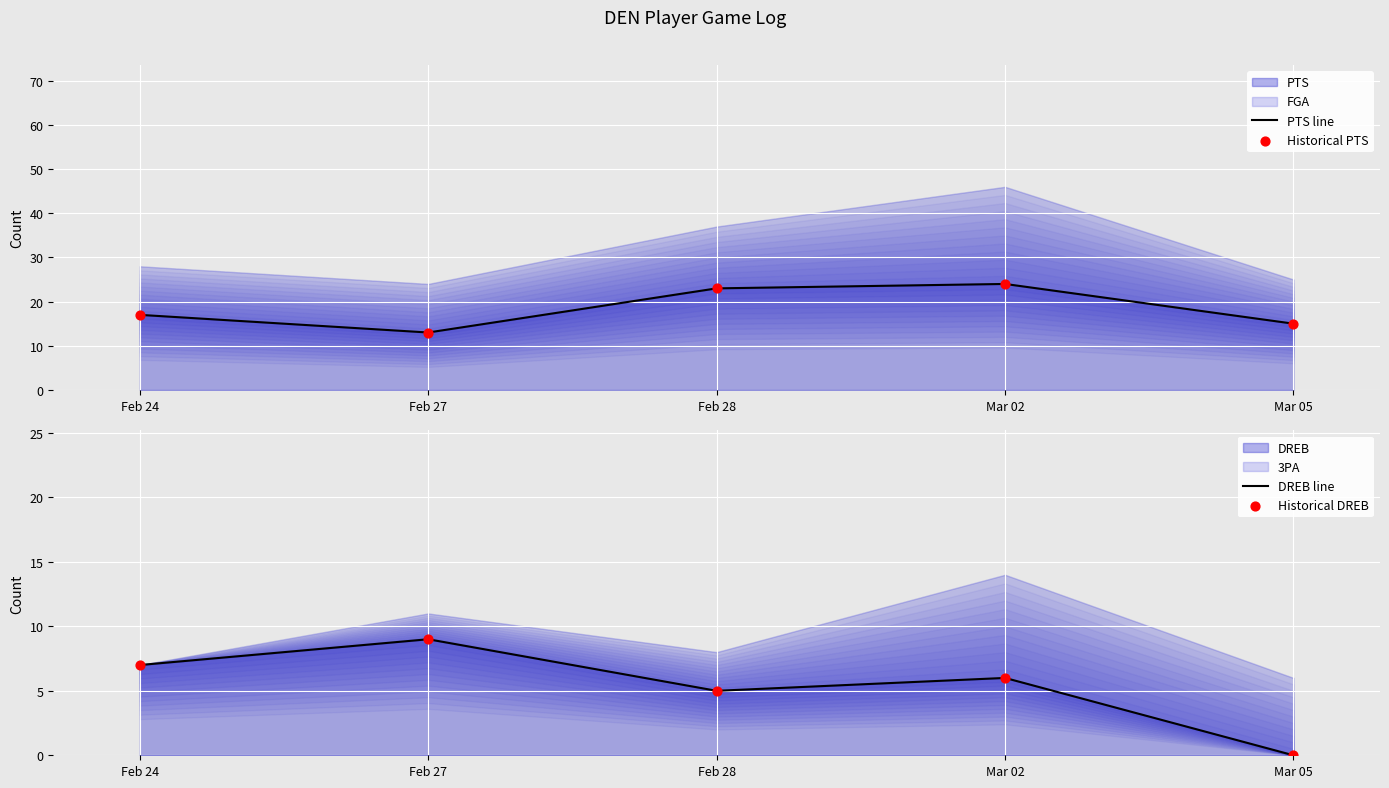

Which series contains the highest Y value?

PTS line